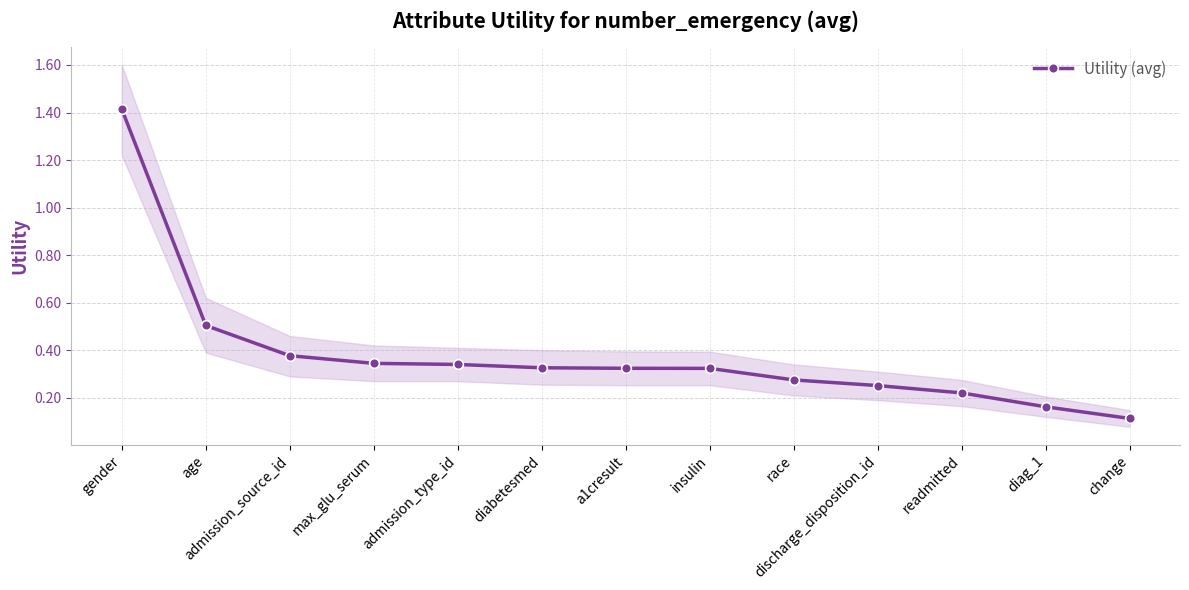

What is the difference between the second highest and second lowest values?

0.3